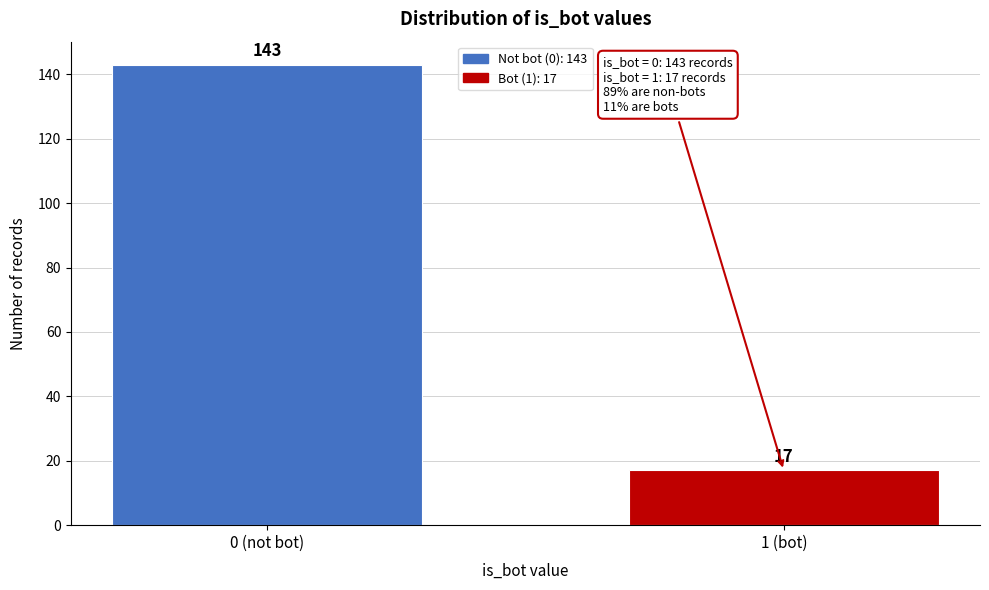

Reading left to right, what are all the values shown in this chart?

0 (not bot)=143	1 (bot)=17